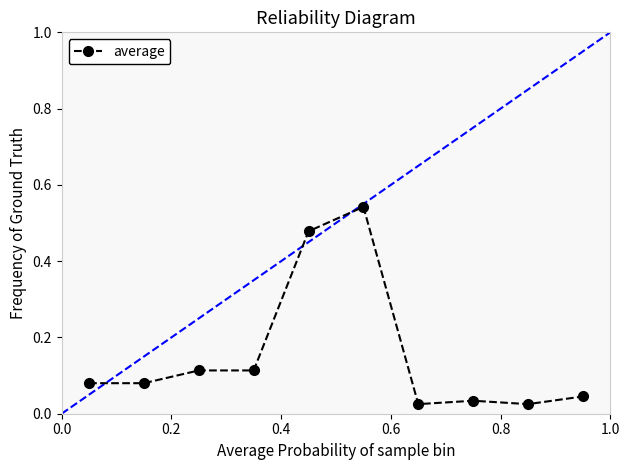

Reading left to right, what are all the values shown in this chart?

0.1	0.1	0.1	0.1	0.5	0.5	0.0	0.0	0.0	0.0